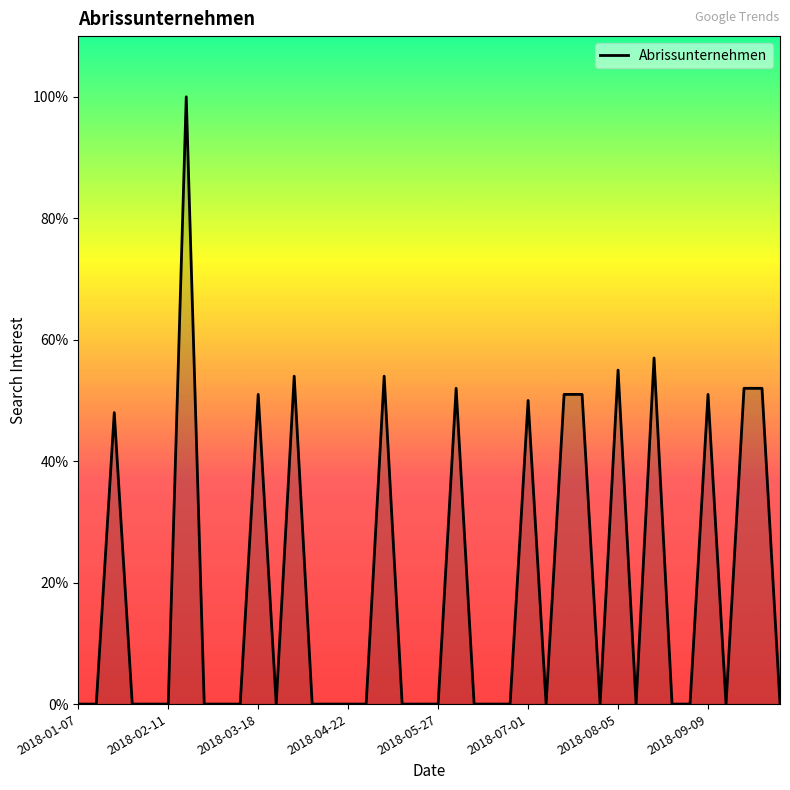

What is the maximum value shown in the chart?

100